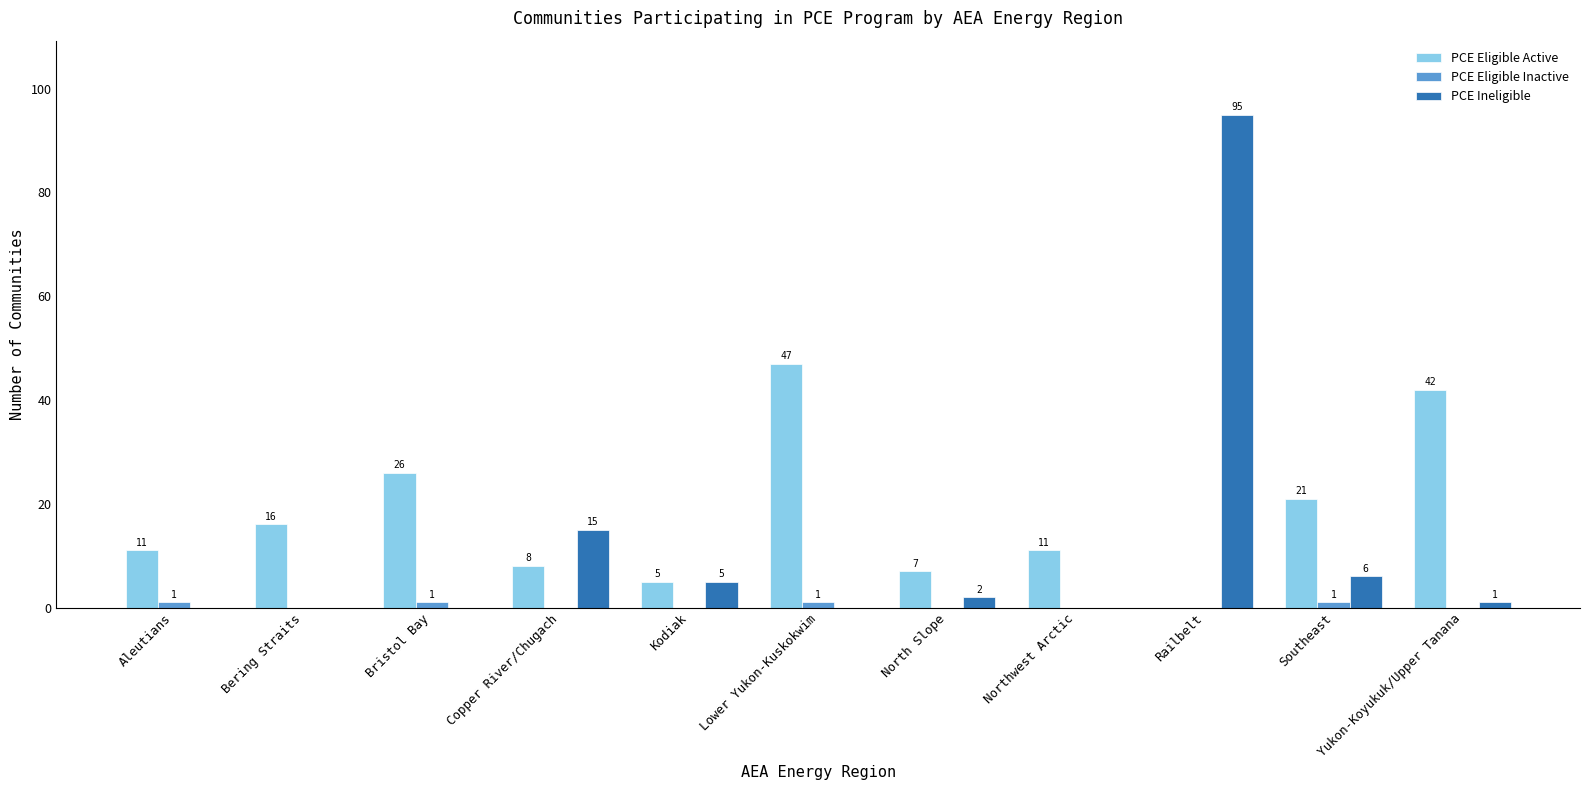

What is the average value of the PCE Eligible Active series?

18